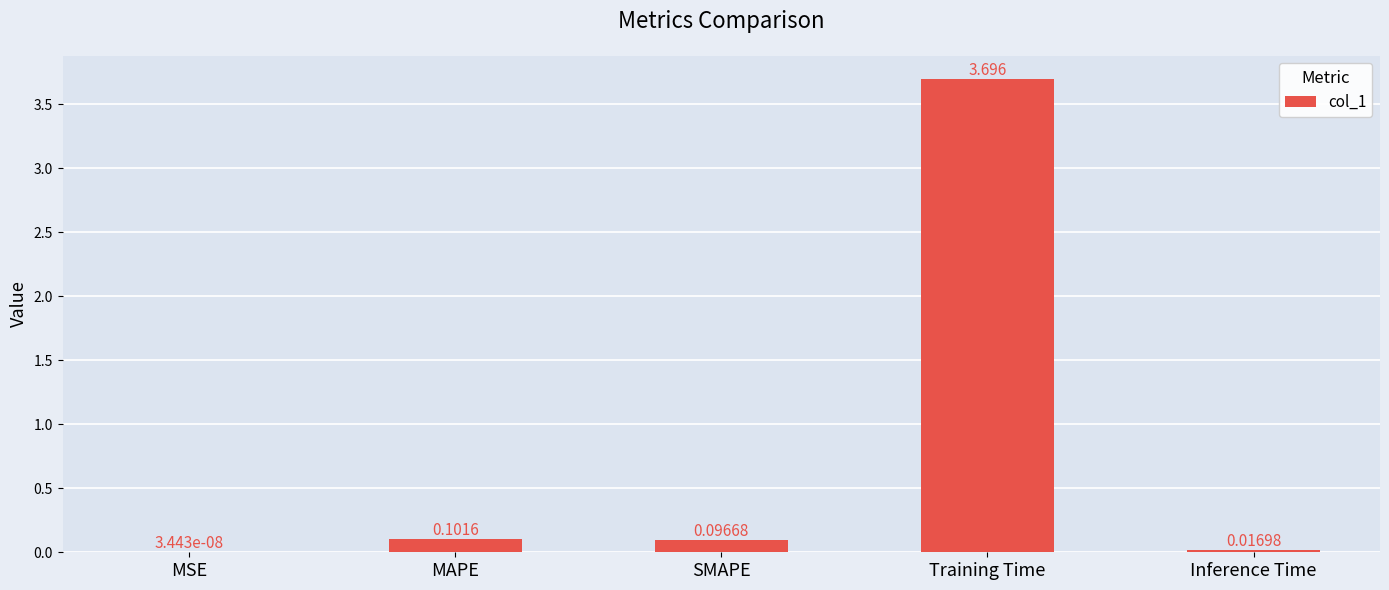

At which label is the value closest to 1?

MAPE